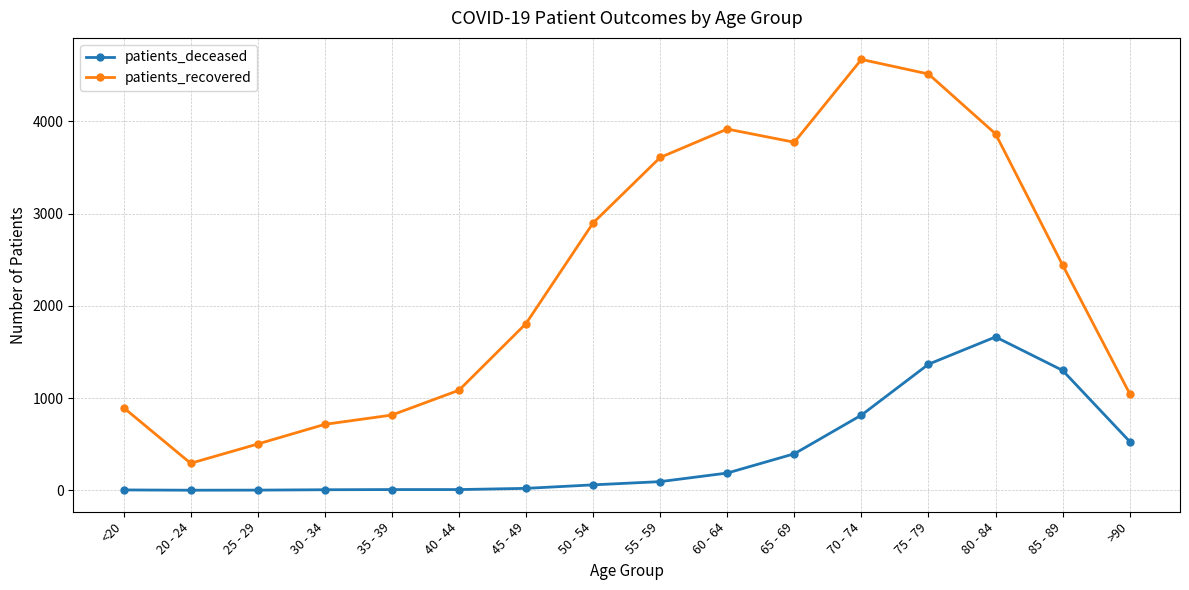

True or false: patients_recovered has more than 0 points higher than both neighbors.

True